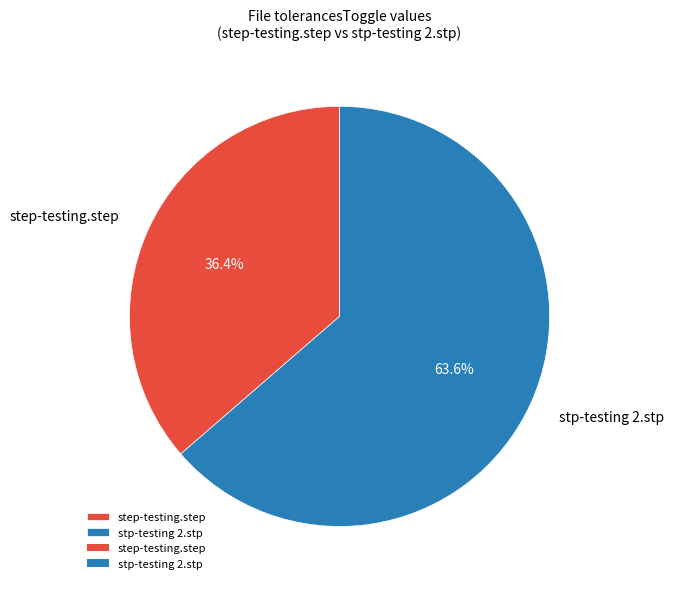

True or false: step-testing.step accounts for 51% of the total.

False